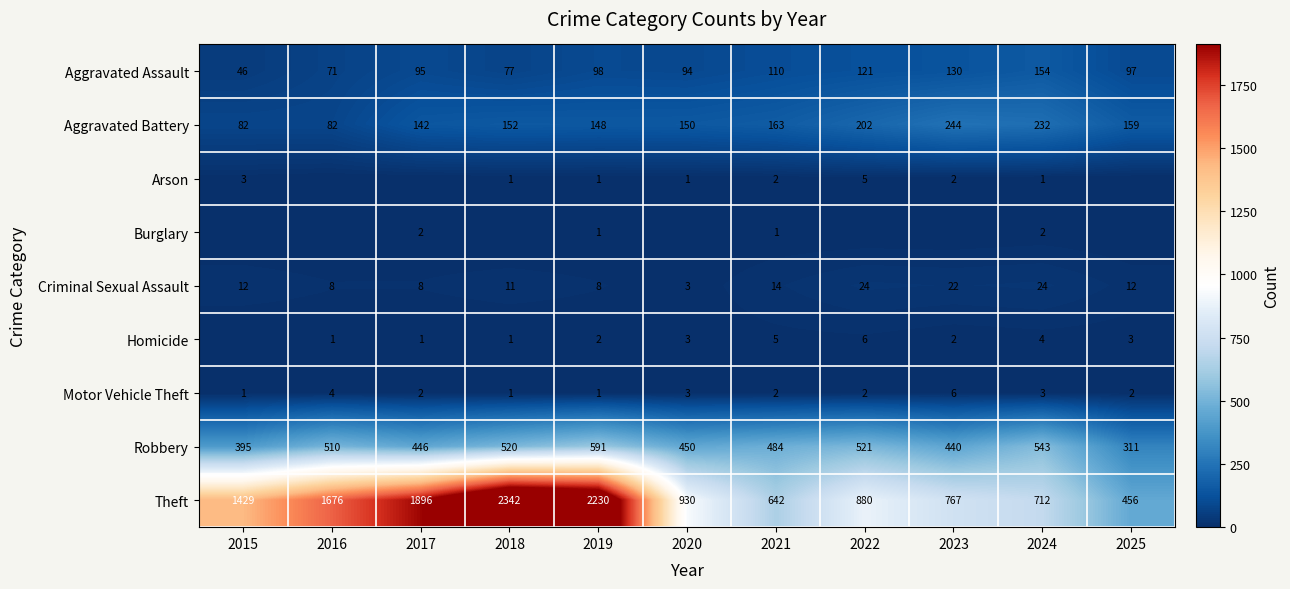

What is the spread (max minus min) of values at 2019?

2229